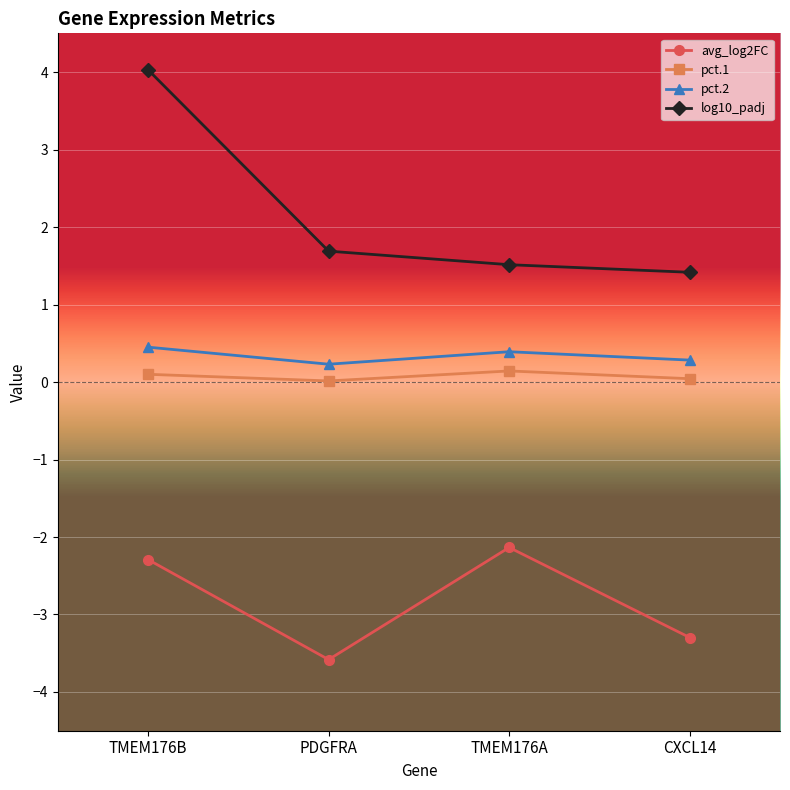

In pct.1, how many points are higher than both neighbors (excluding endpoints)?

1